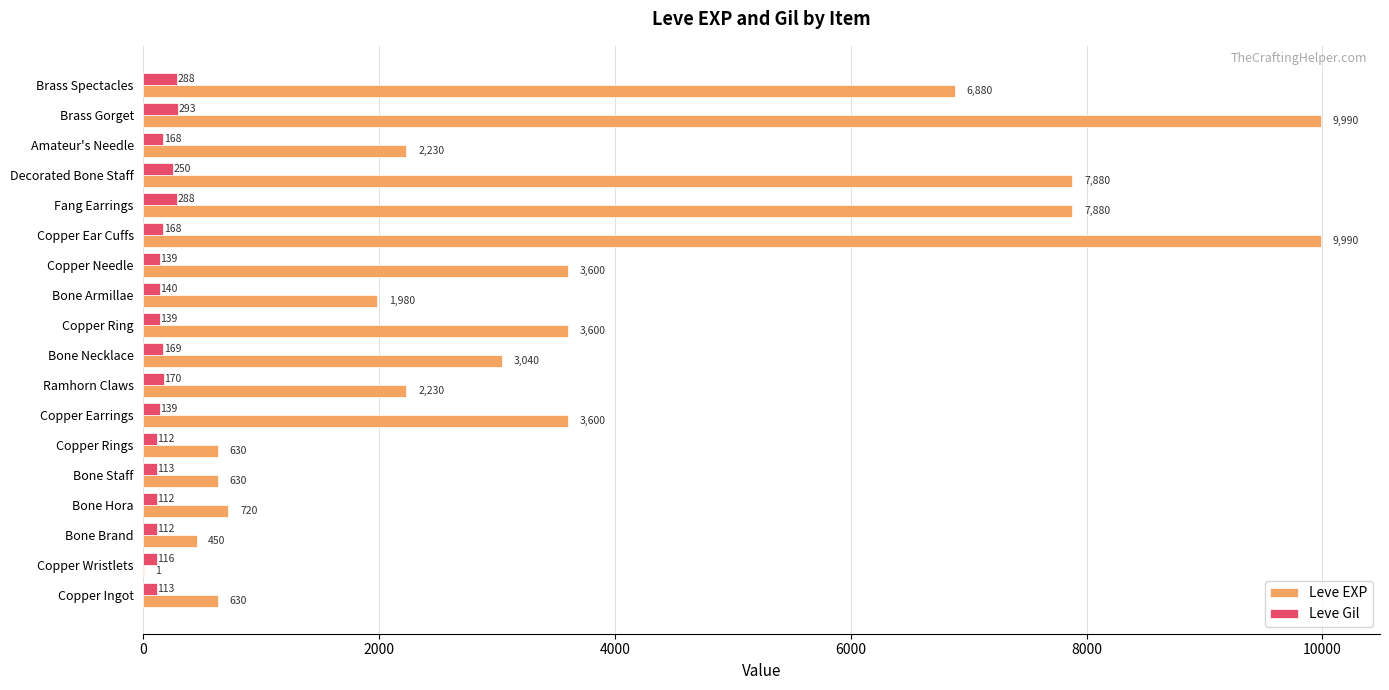

The value of Leve Gil at Brass Gorget is 293. True or false?

True